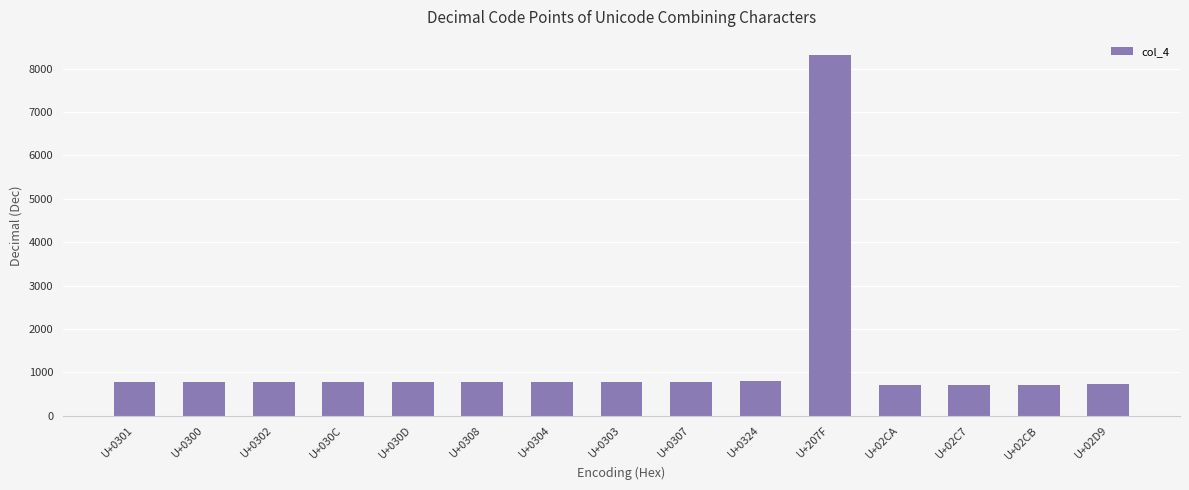

Approximately how many times larger is the value at U+0308 compared to U+030D?

1.0